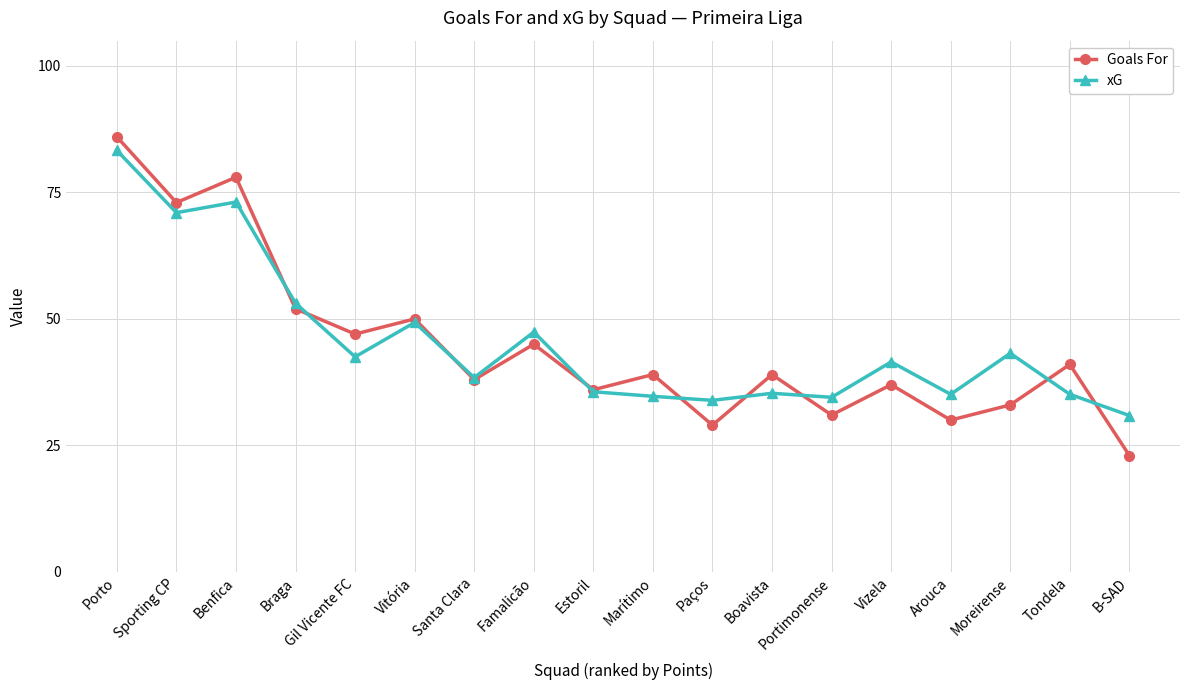

Between Braga and Gil Vicente FC, which series saw the biggest shift?

xG